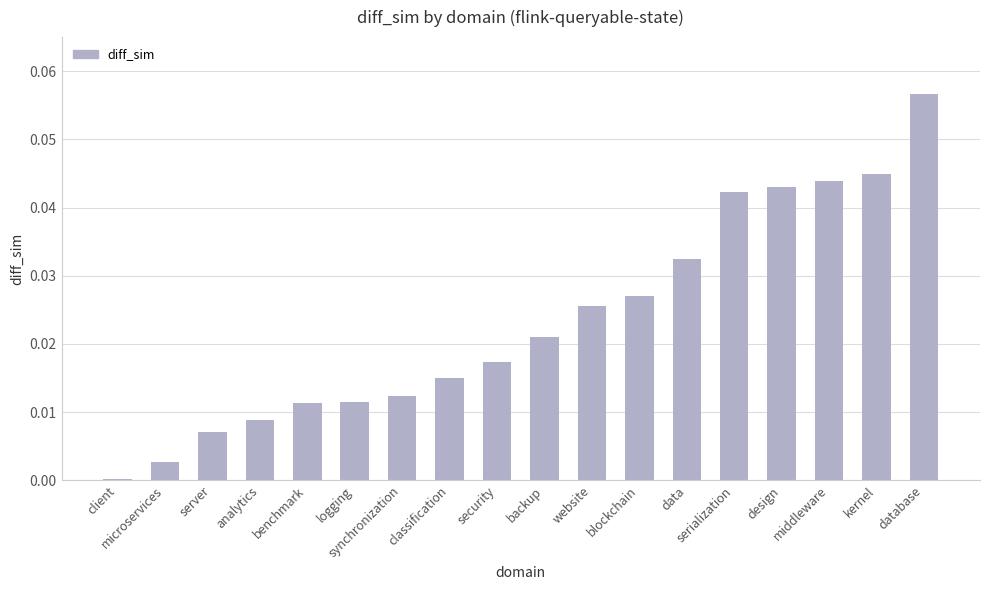

Are the bars grouped side by side (vs. stacked)?

No